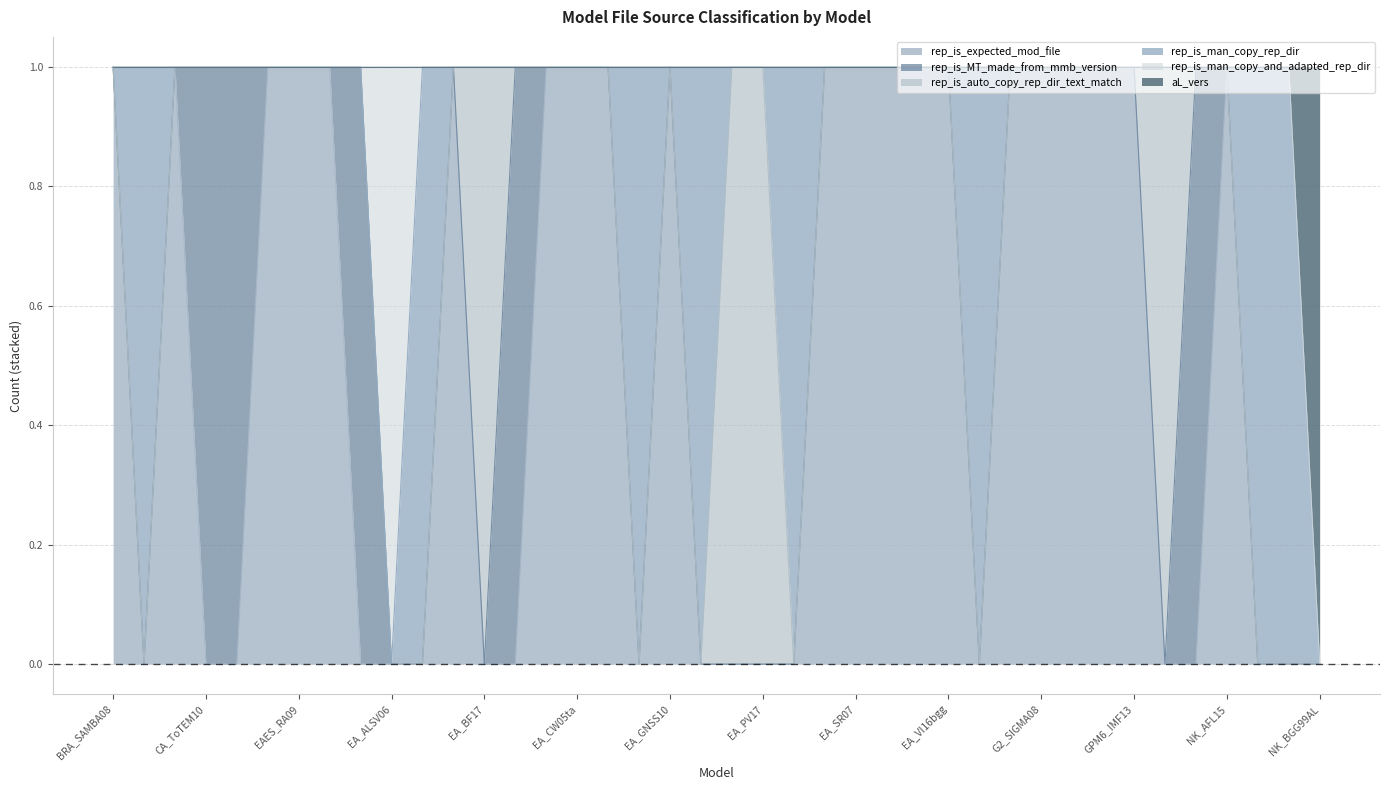

At which label does rep_is_man_copy_and_adapted_rep_dir reach its minimum?

BRA_SAMBA08